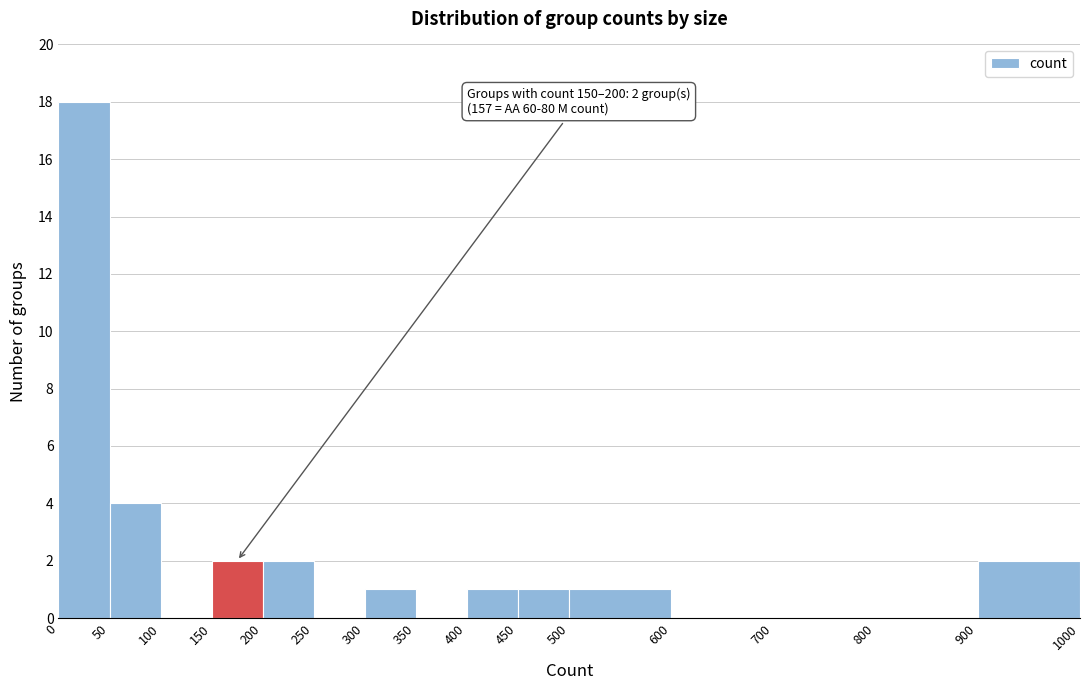

Which range on the x-axis has the tallest bar?

0 to 50